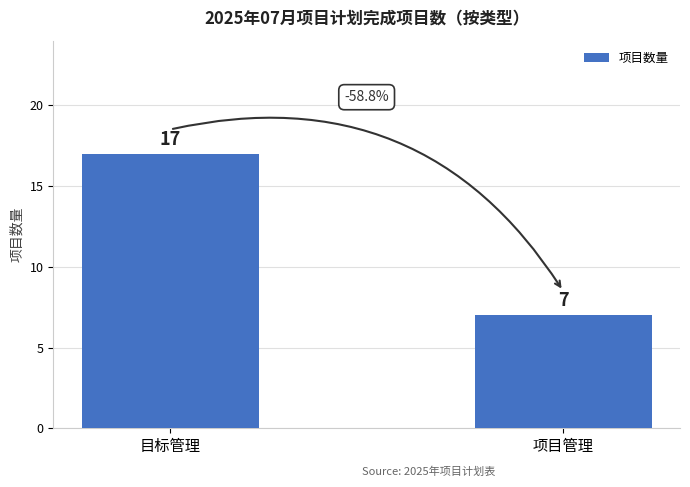

At which category does the chart reach its peak across all series?

目标管理